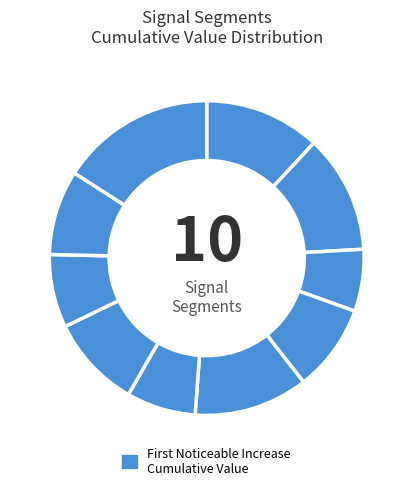

How many slices are in this pie chart?

10